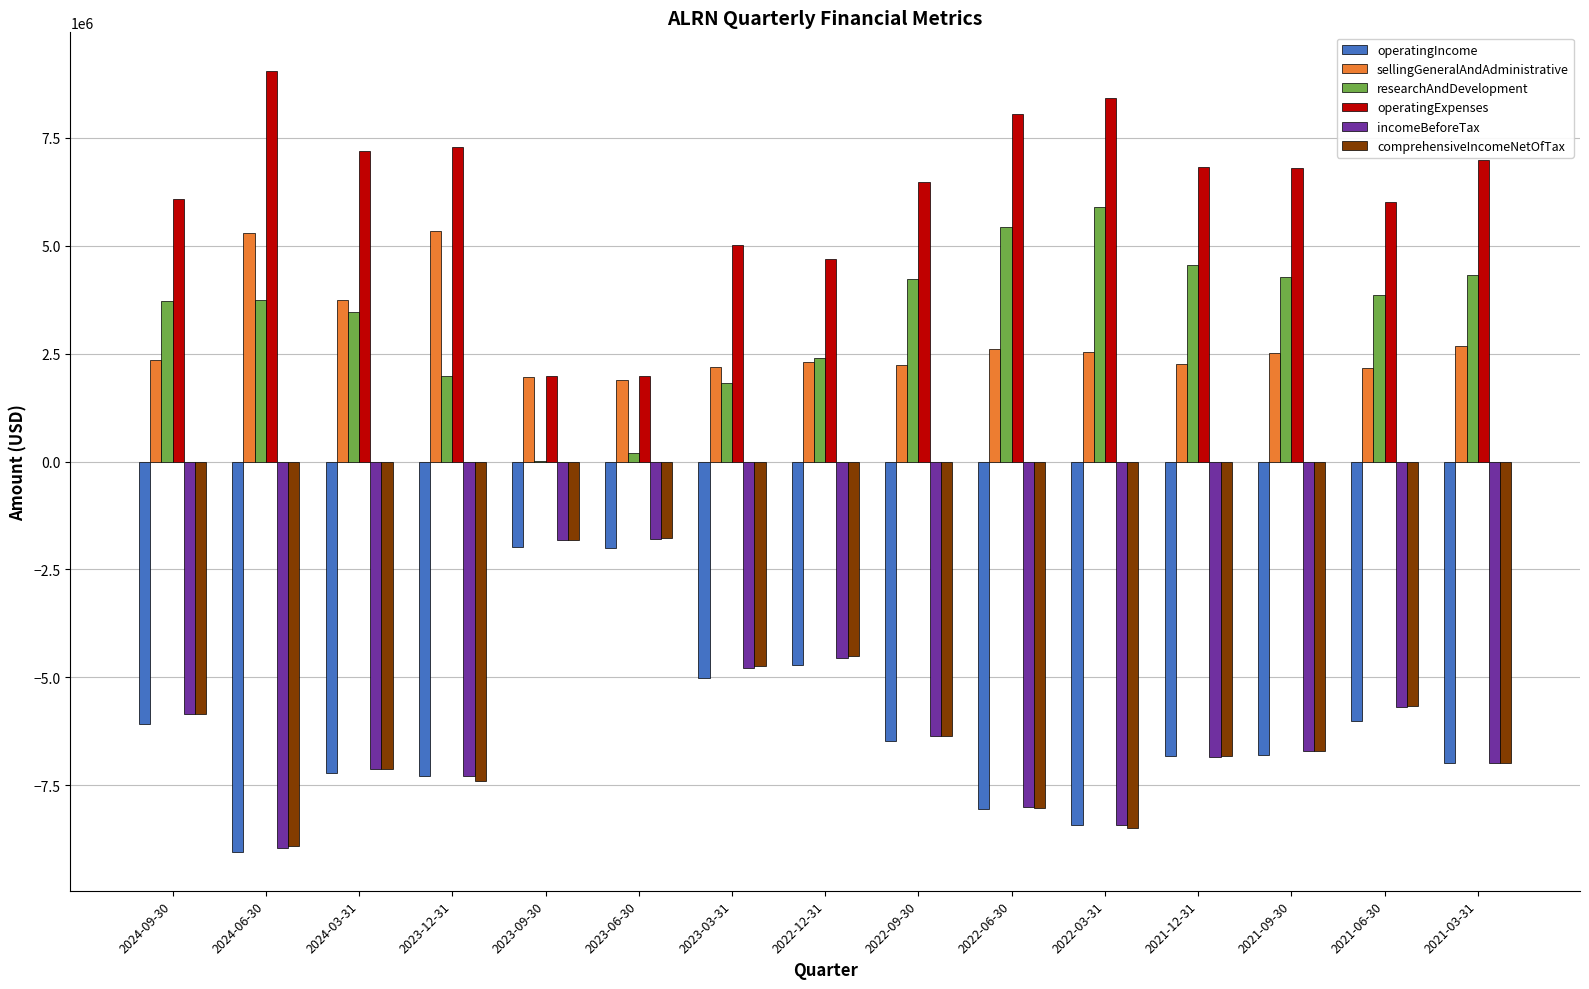

What is the sum of all operatingIncome values?

-92843000